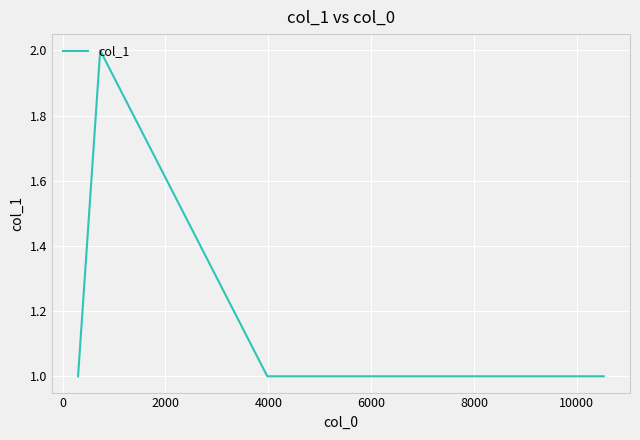

True or false: the data has more than 2 interior local peaks.

False